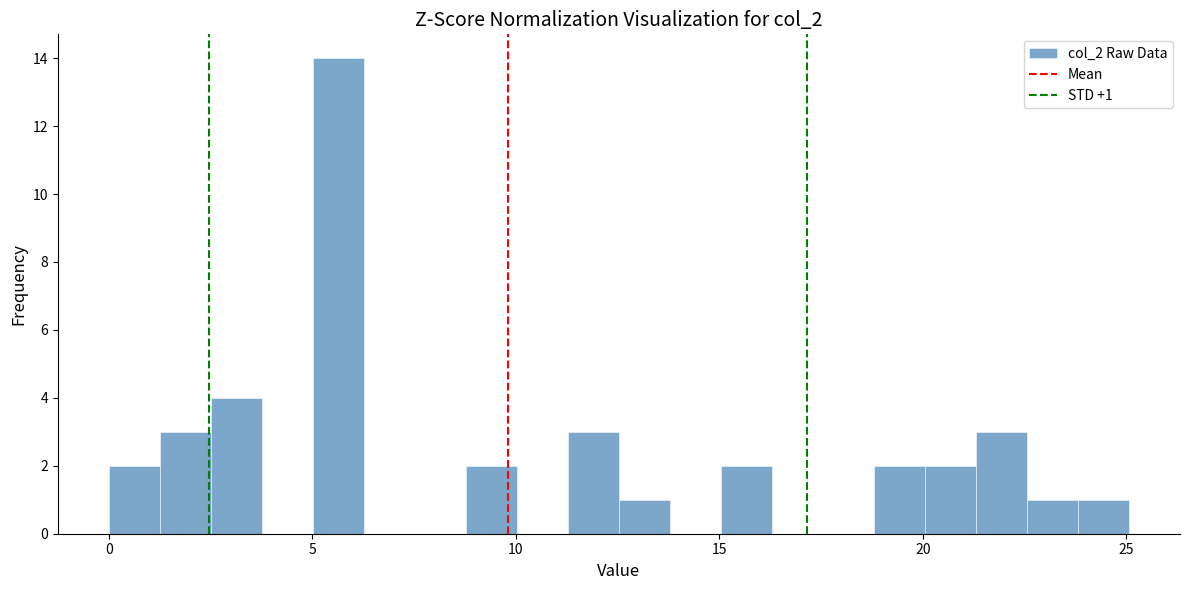

Around what value on the x-axis is the tallest bar? Give the approximate position of its centre, as read against the axis.

5.5